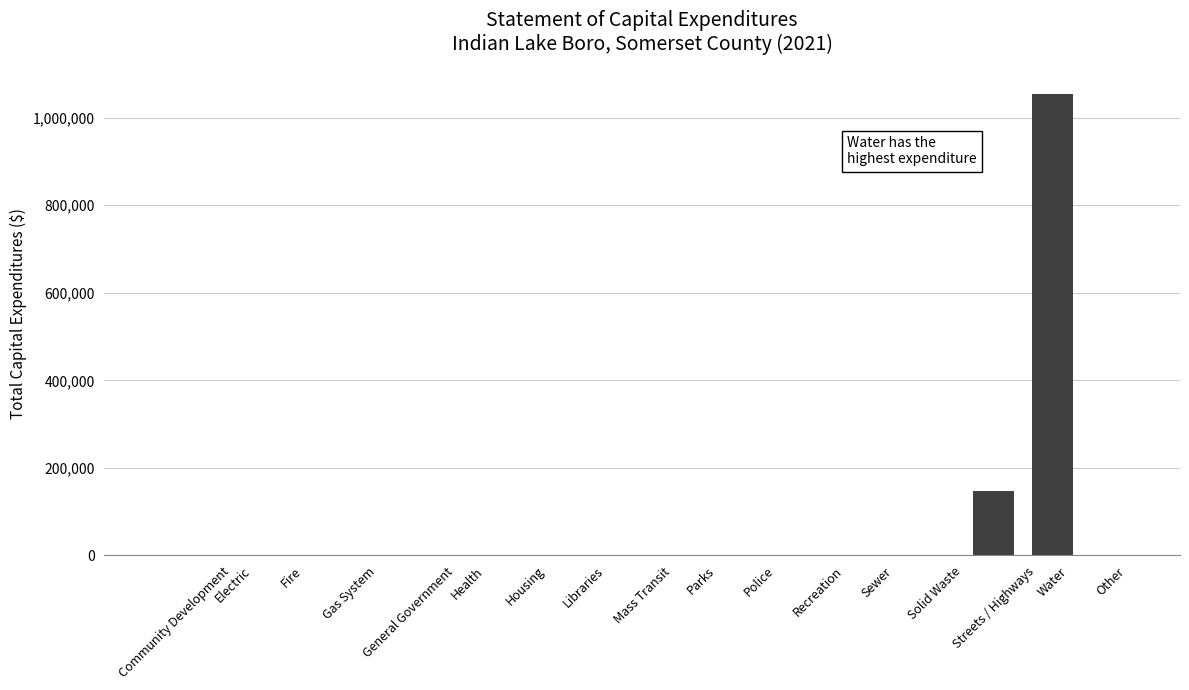

What is the sum of the values at Water and Other?

1053614